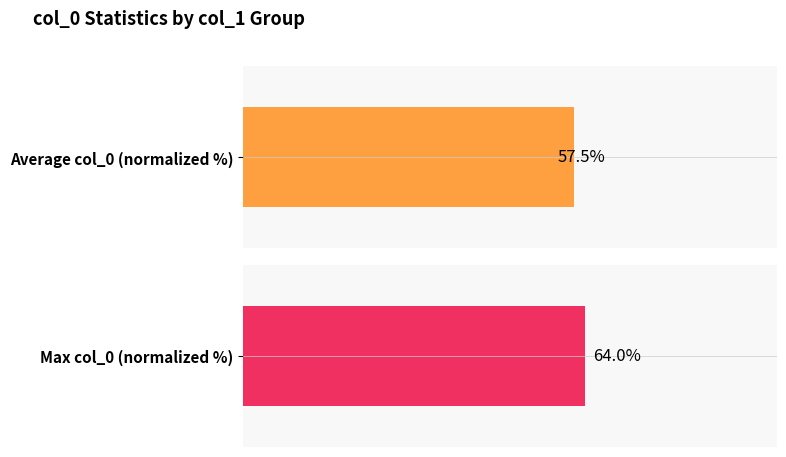

True or false: Max col_0 (normalized %) has a value of 38.8 at 2.

False